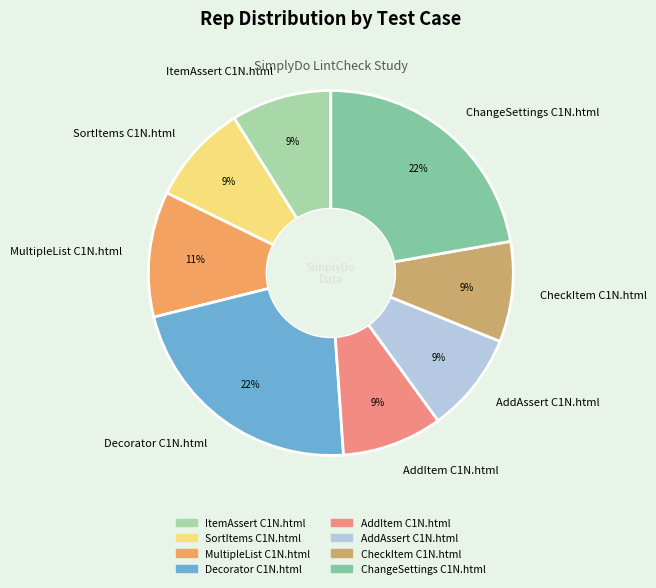

Is there a majority slice in this chart?

No